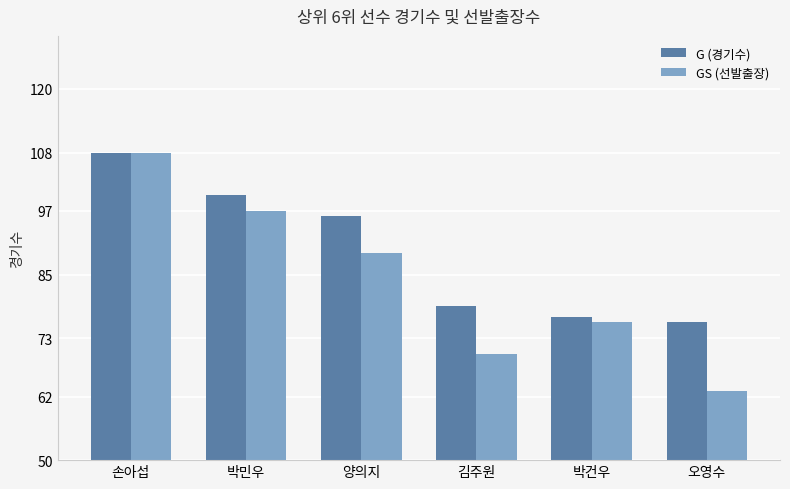

Reading left to right, list all the values displayed in this chart.

G (경기수): 손아섭=108	박민우=100	양의지=96	김주원=79	박건우=77	오영수=76
GS (선발출장): 손아섭=108	박민우=97	양의지=89	김주원=70	박건우=76	오영수=63